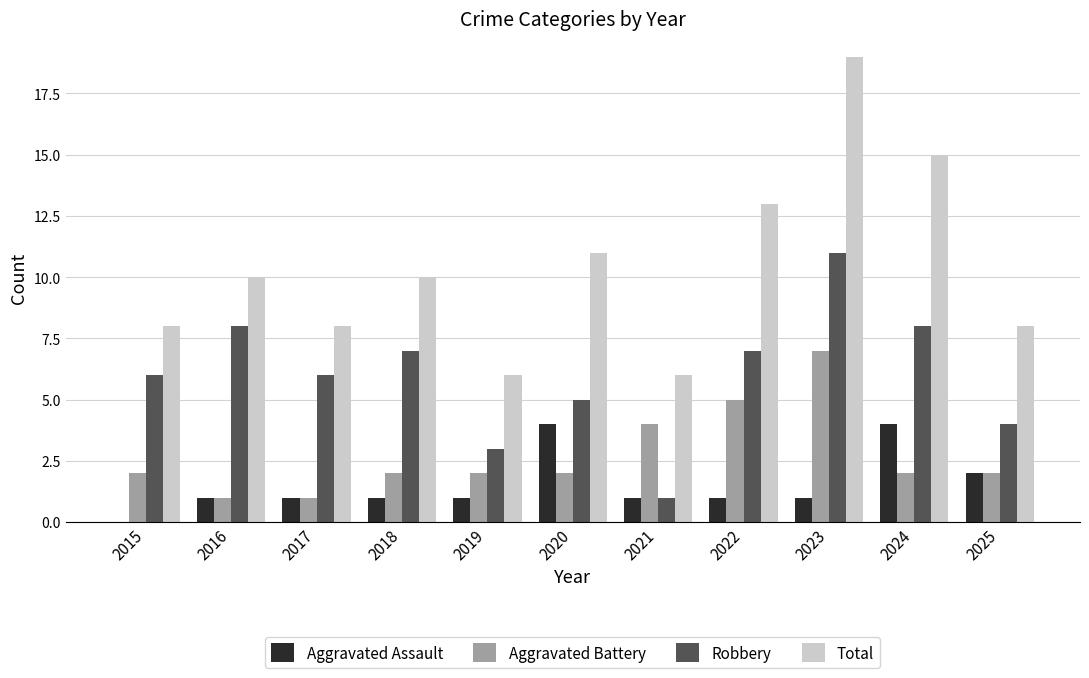

Read the Robbery value at 2015.

6